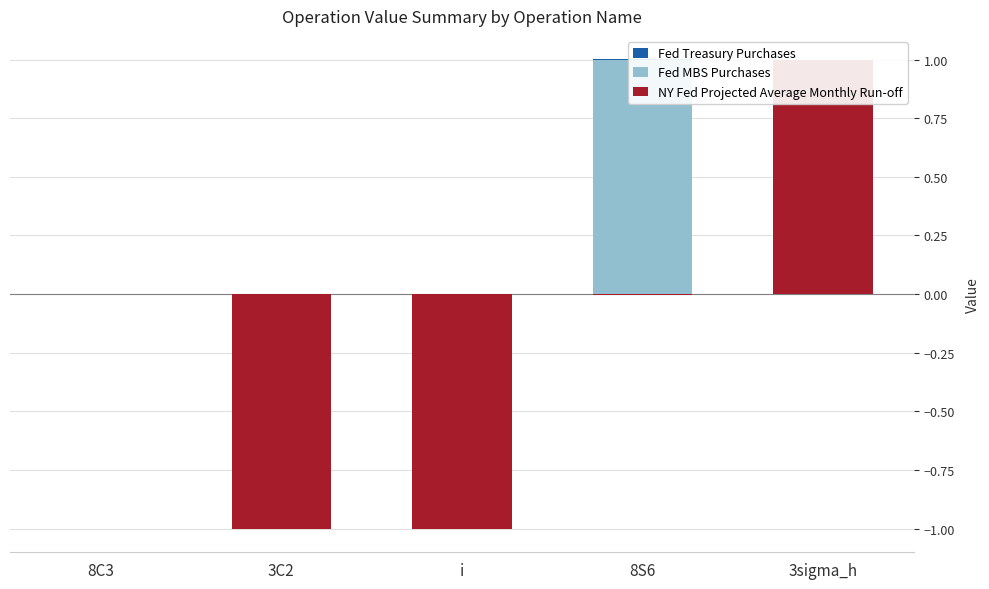

What are all the series names shown in the legend?

Fed Treasury Purchases, Fed MBS Purchases, NY Fed Projected Average Monthly Run-off